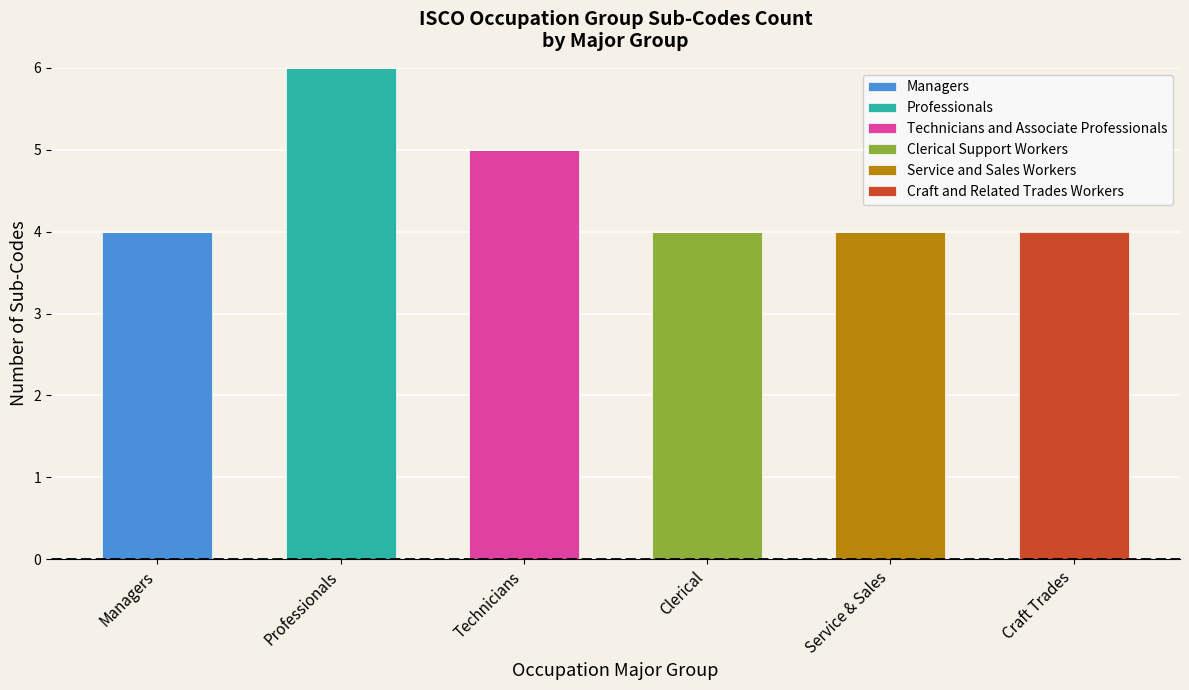

At which category is the sum across all series the highest?

Professionals